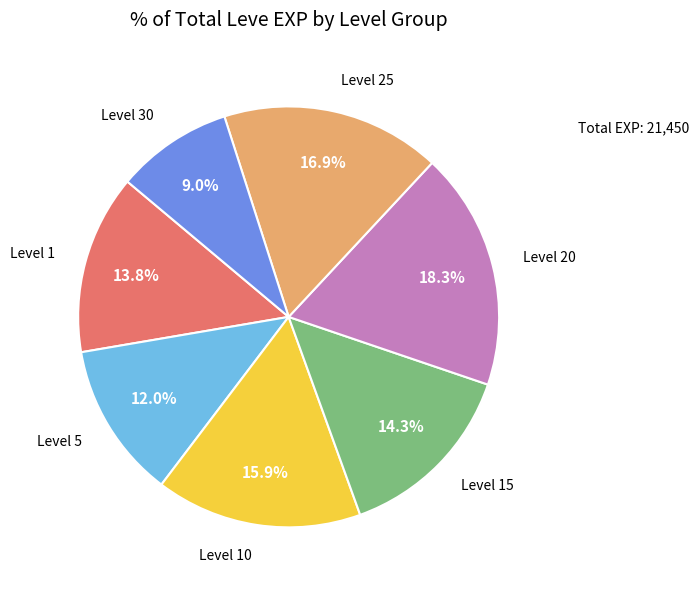

Is there any slice that represents more than half of the pie?

No